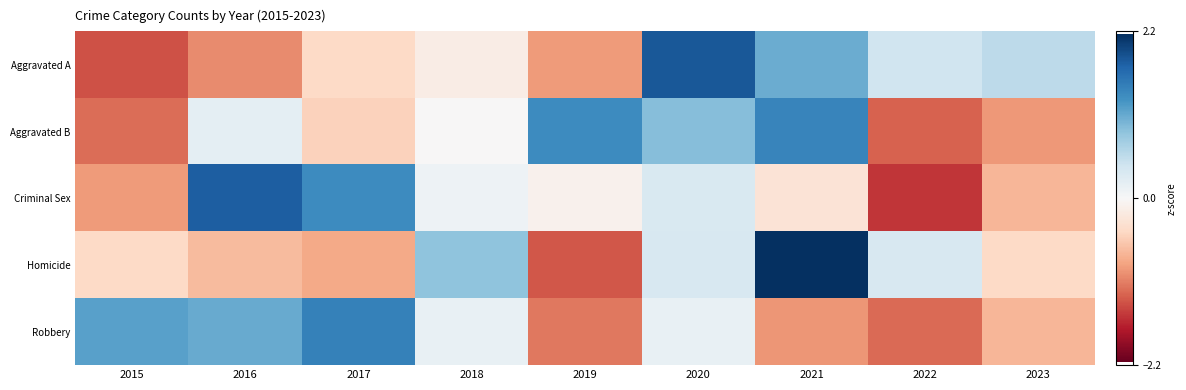

At how many categories does at least one series exceed 0?

9